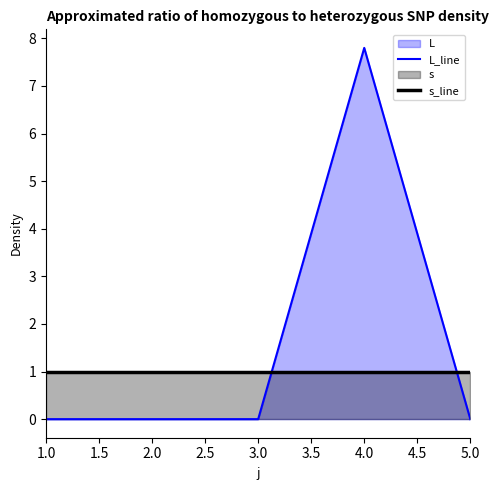

How many L_line values are between 0 and 1?

4